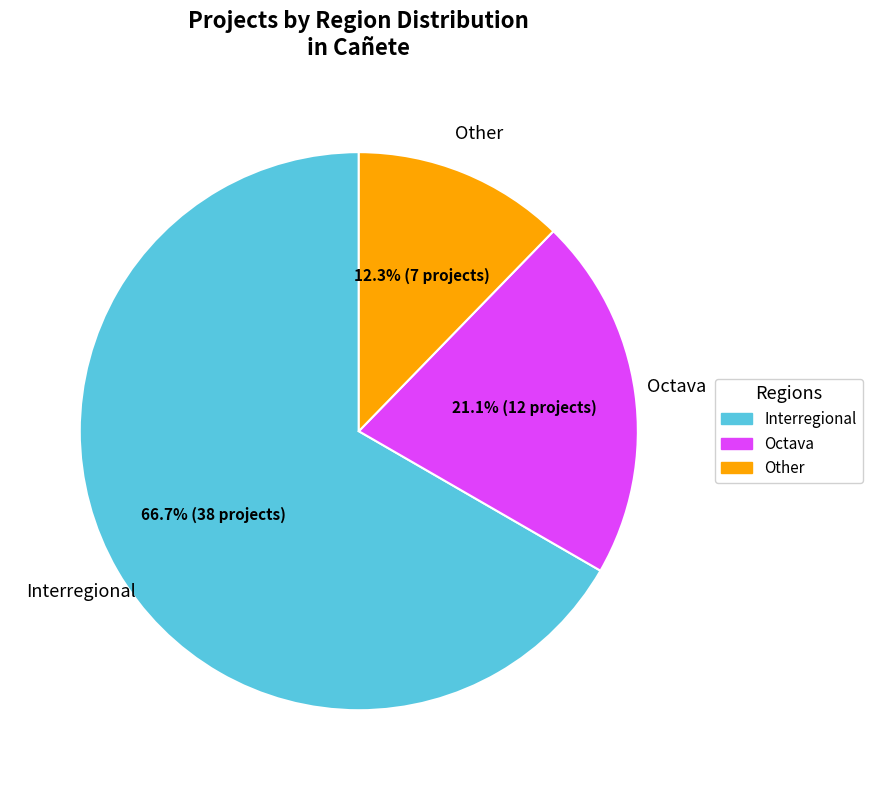

To the nearest percent, what portion does Interregional represent?

67%